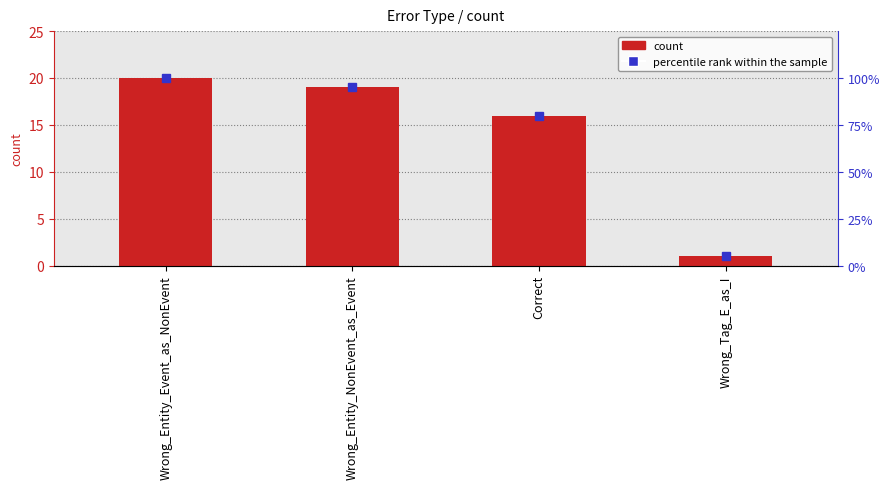

Is it true that percentile rank within the sample equals 39 at Wrong_Entity_Event_as_NonEvent?

False